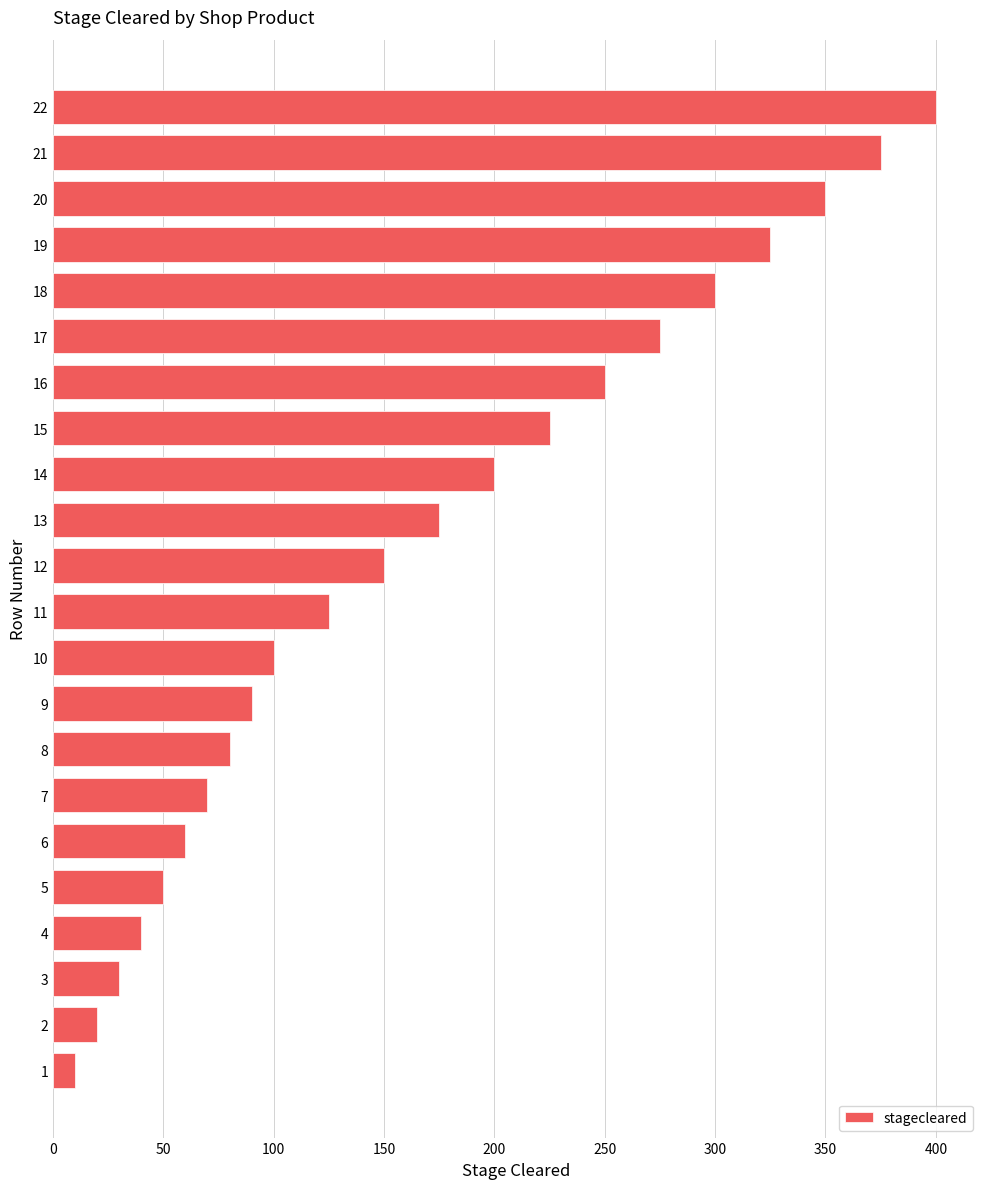

Reading top to bottom, list all the values displayed in this chart.

22=400	21=375	20=350	19=325	18=300	17=275	16=250	15=225	14=200	13=175	12=150	11=125	10=100	9=90	8=80	7=70	6=60	5=50	4=40	3=30	2=20	1=10